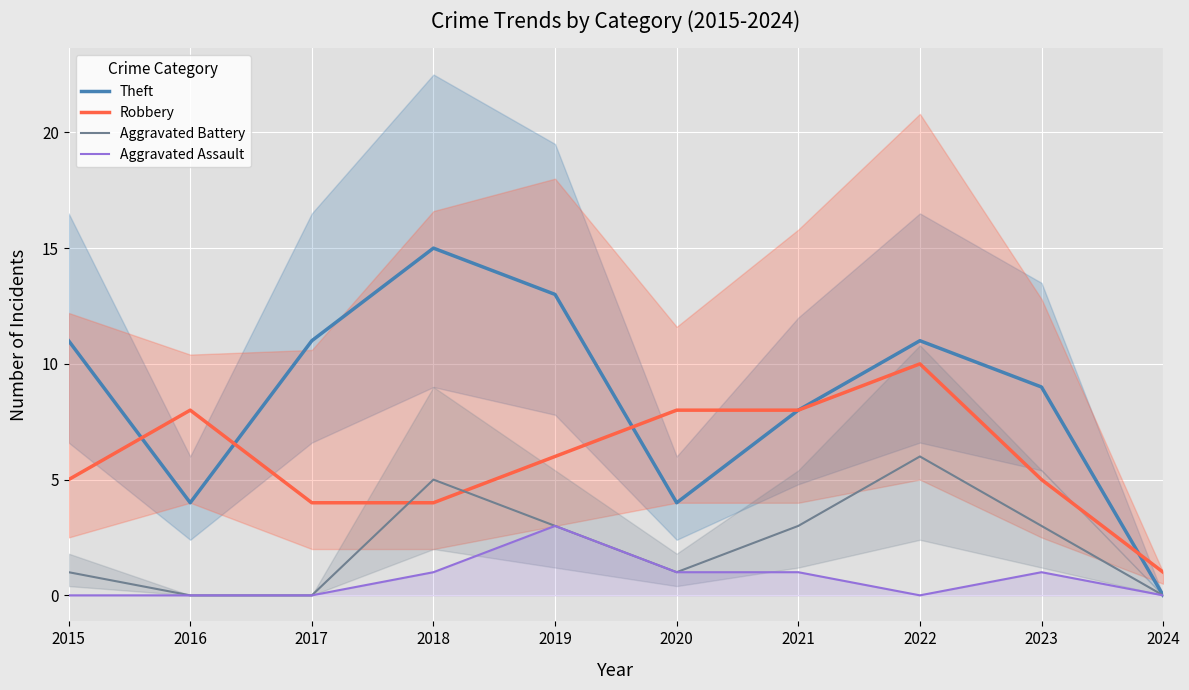

Which series has the widest spread of values?

Theft